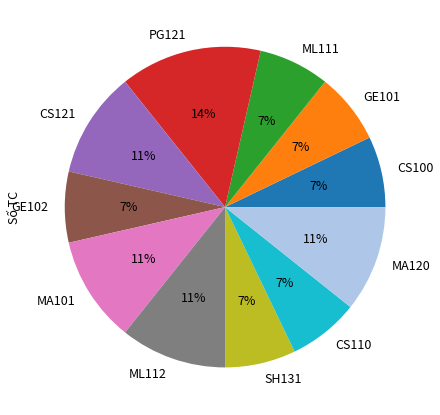

To the nearest percent, what is the average slice percentage?

9%